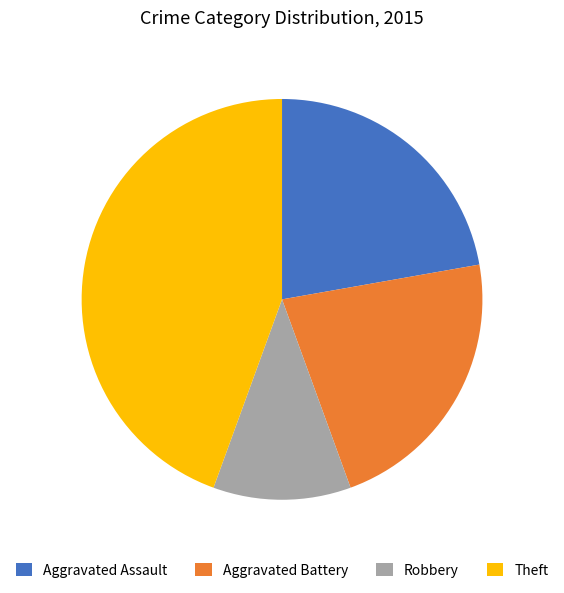

Which category has the smallest portion of the pie?

Robbery